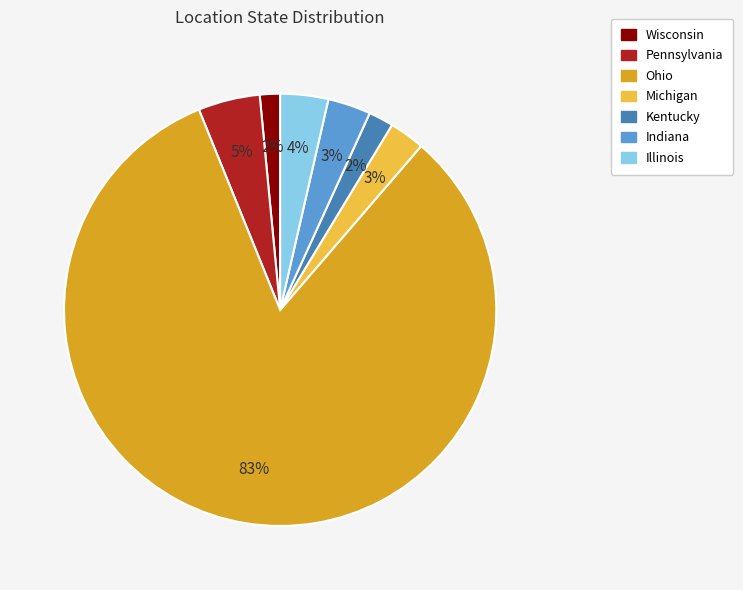

The Ohio slice represents 83% of the pie. True or false?

True